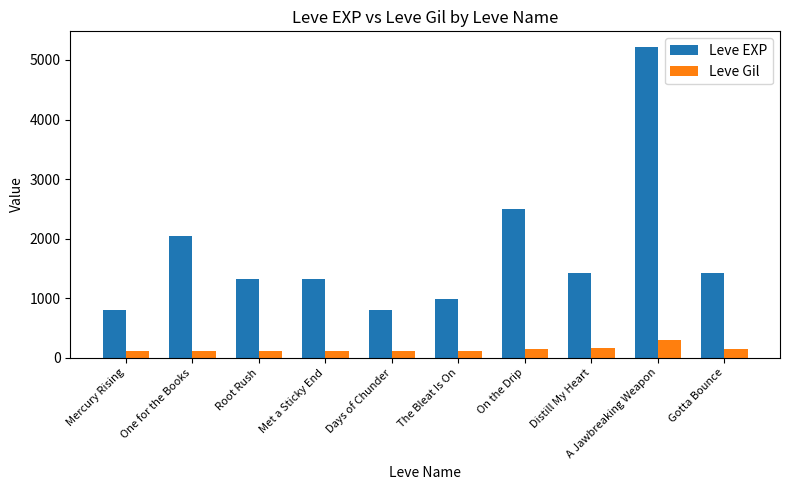

What is the minimum value for Leve EXP?

800